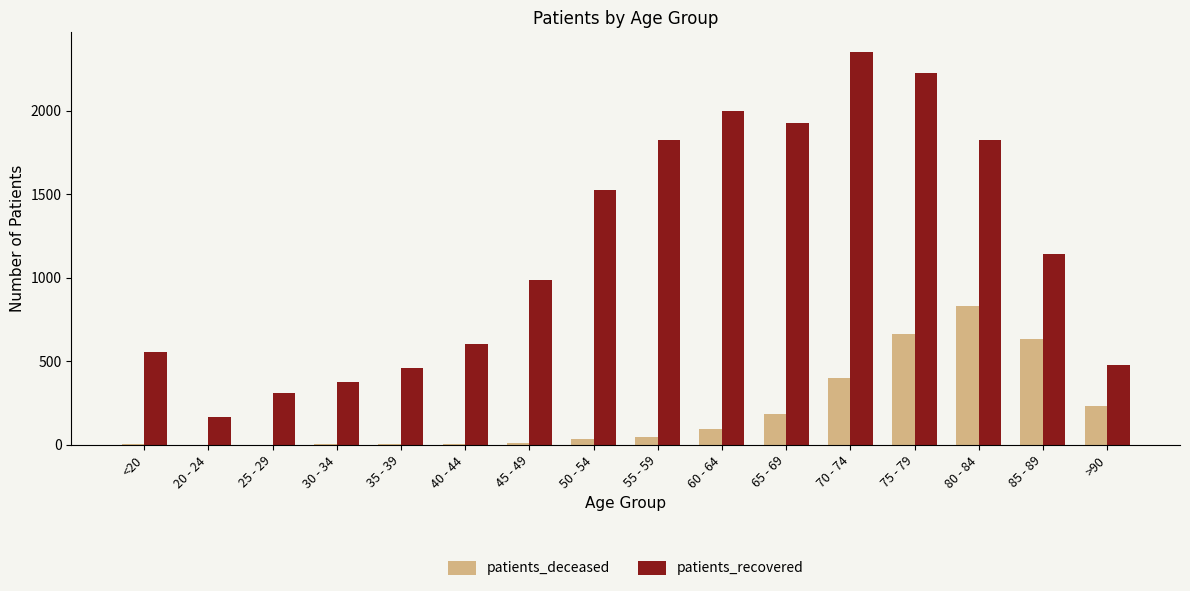

What are all the series names shown in the legend?

patients_deceased, patients_recovered